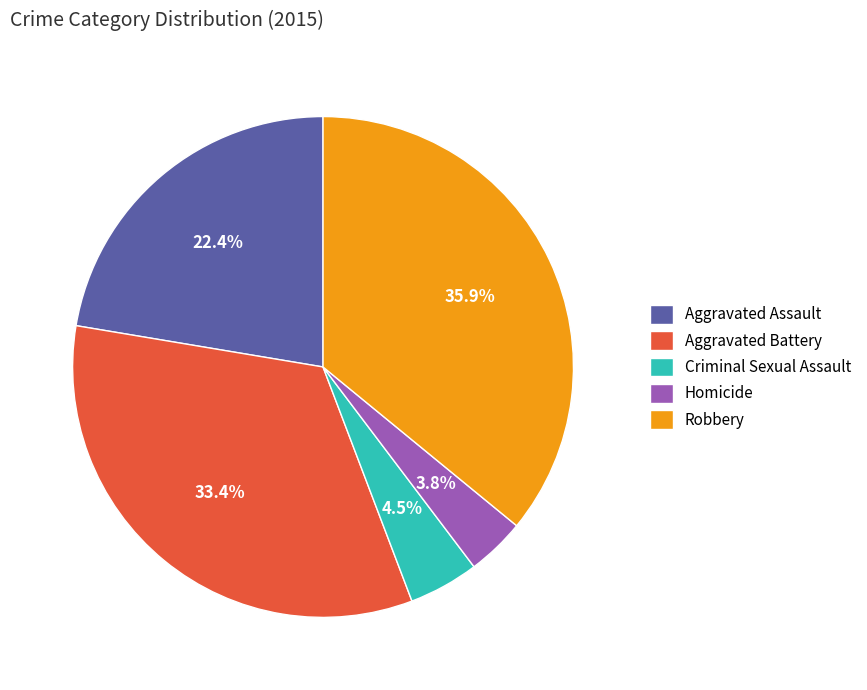

Which has a higher value, Aggravated Battery or Robbery?

Robbery